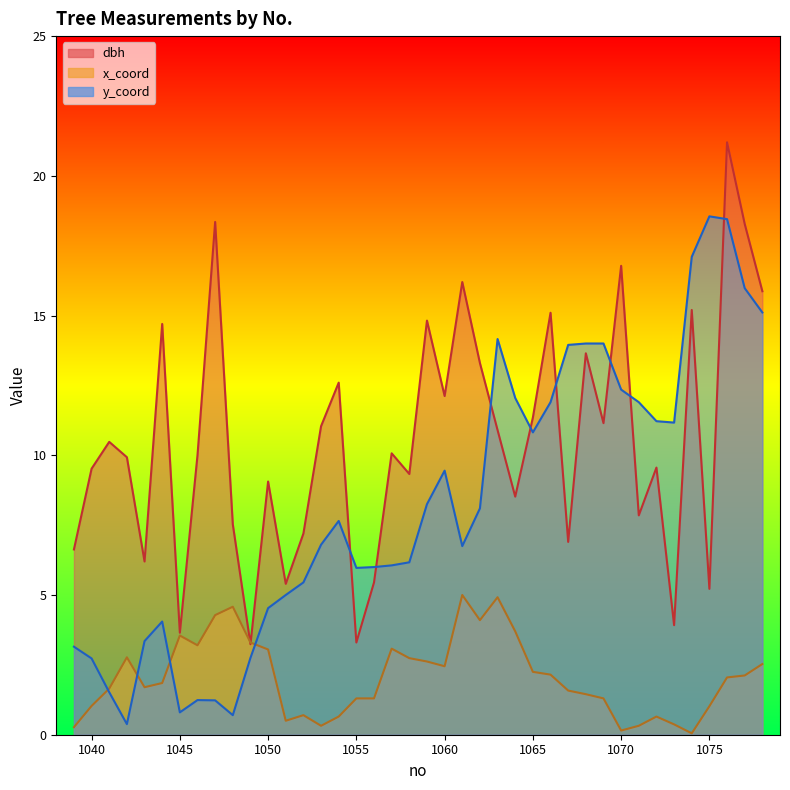

What is the sum of the x_coord values at 1078 and 1065?

4.8